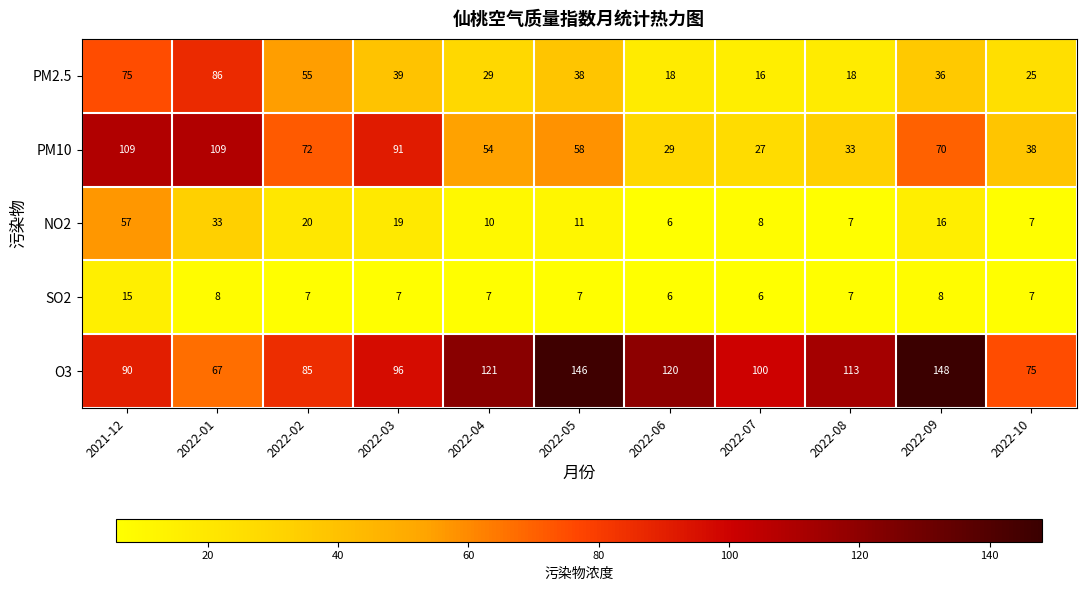

What is the difference between the highest and lowest values at 2022-08?

106